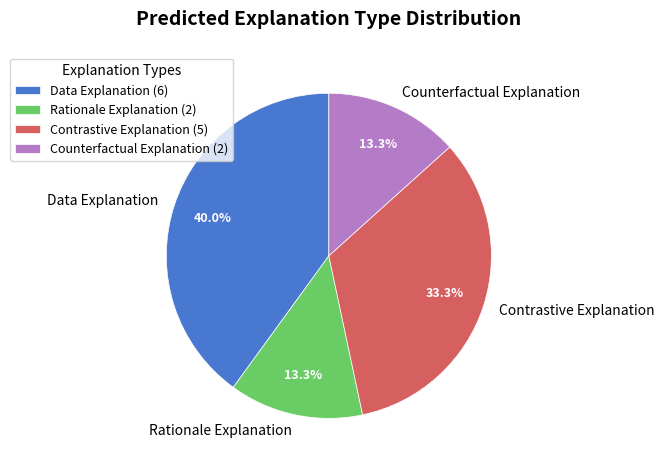

Which slice is the largest?

Data Explanation